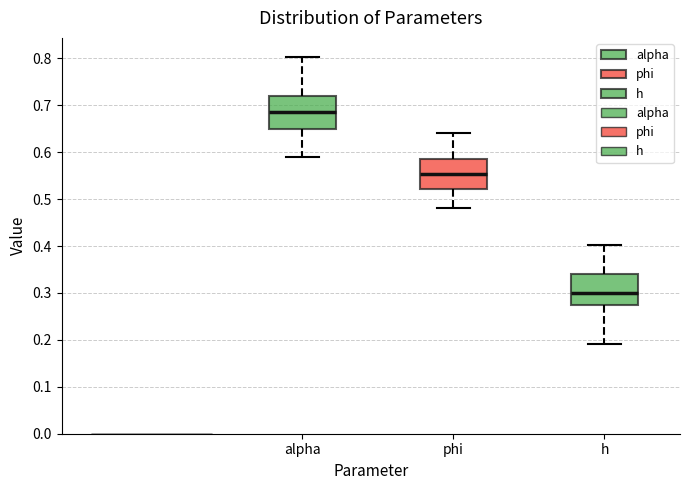

Which box's median line is the lowest?

h